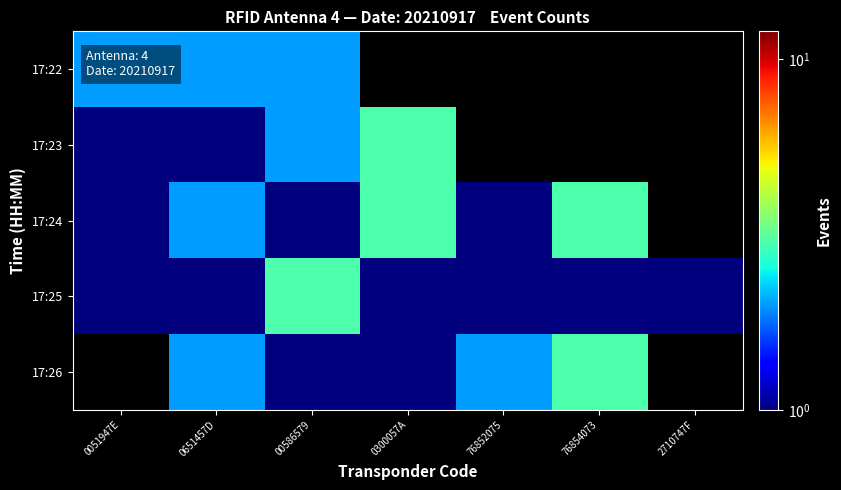

Which category has the lowest value in the 17:26 series?

0051947E